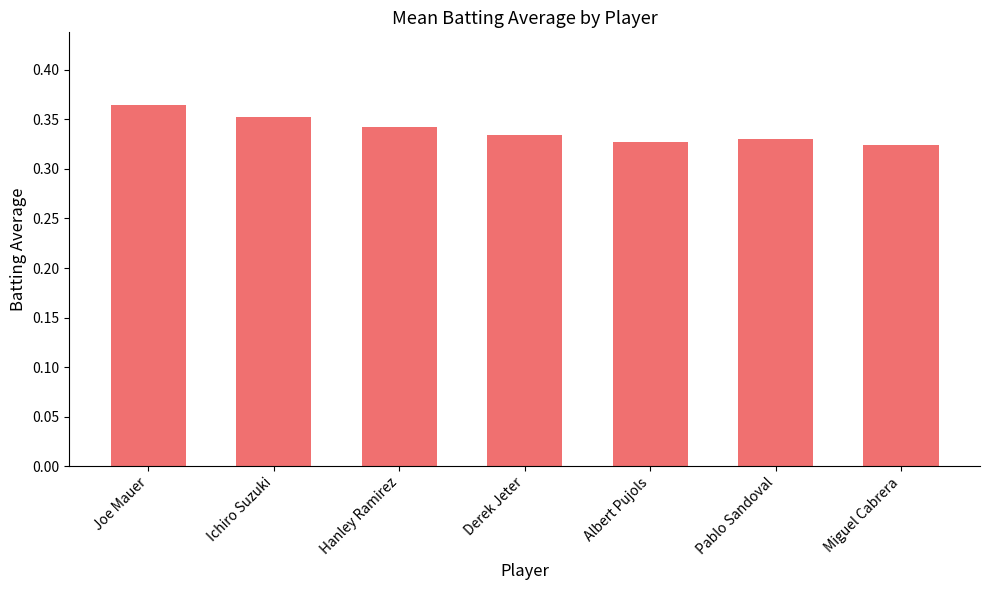

What position from the right is Ichiro Suzuki?

6